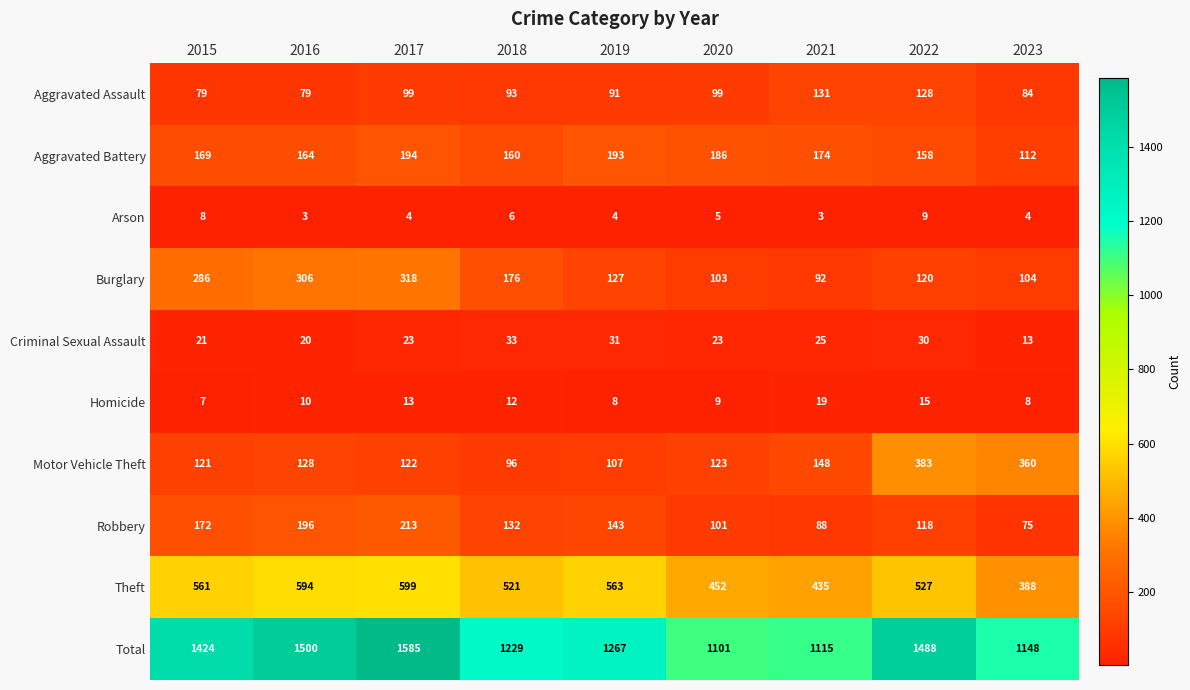

Which series has the largest range (max minus min)?

Total